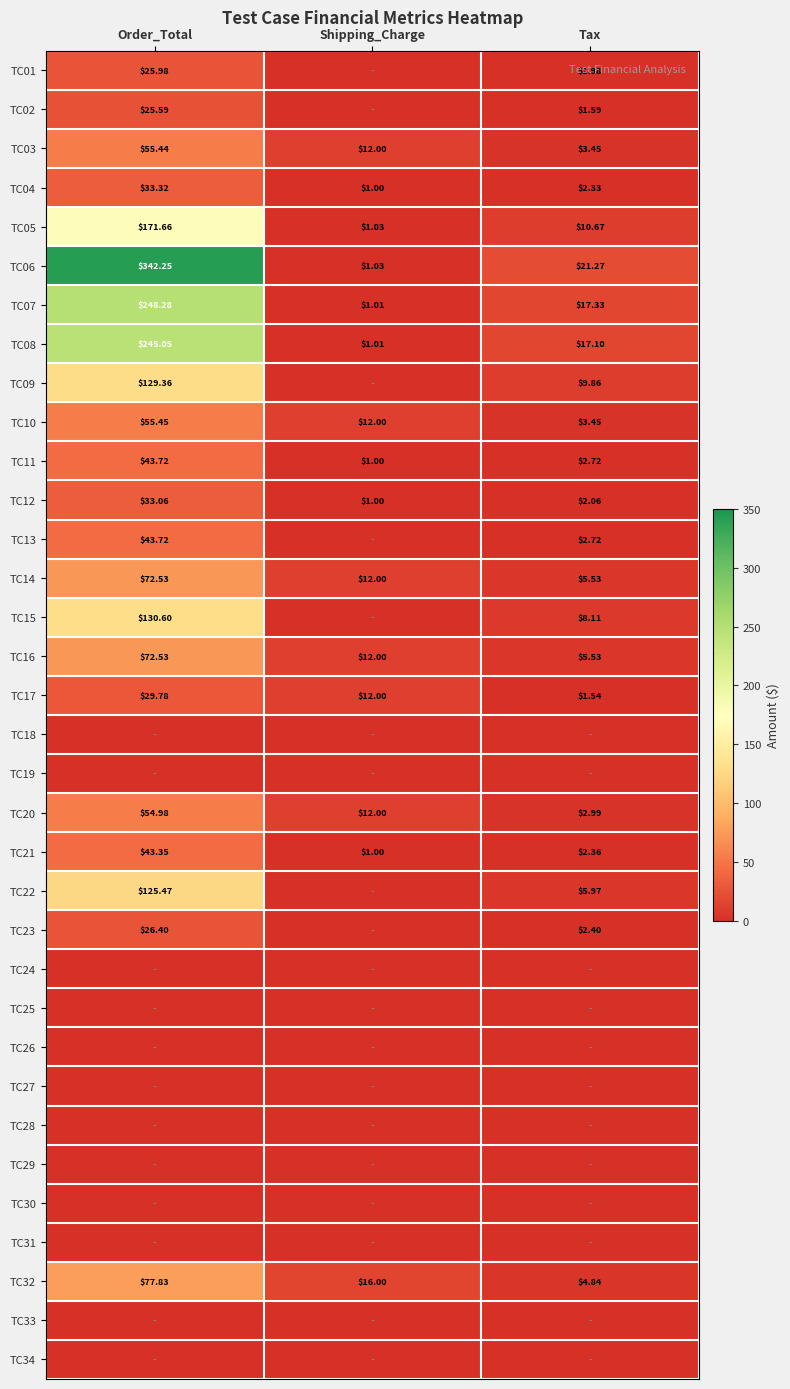

At how many categories does at least one series exceed 280?

1